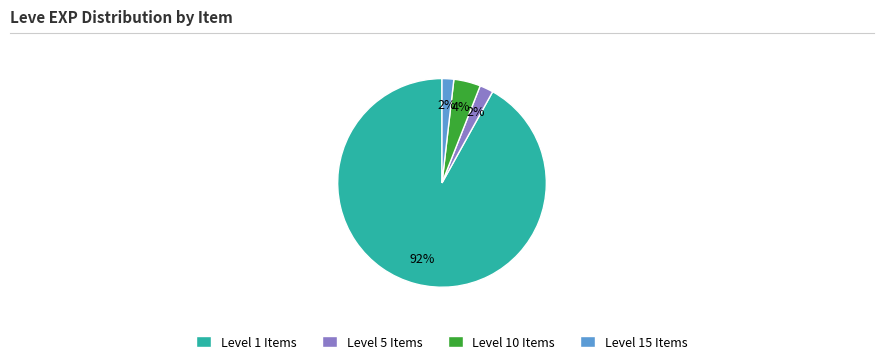

Between Level 5 Items and Level 1 Items, which is larger?

Level 1 Items